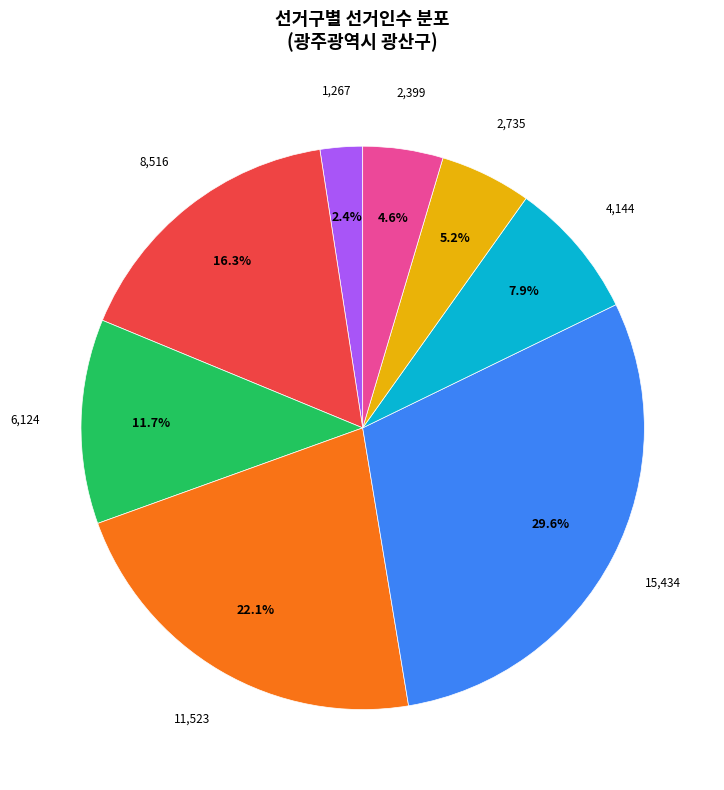

Does any single category account for the majority?

No